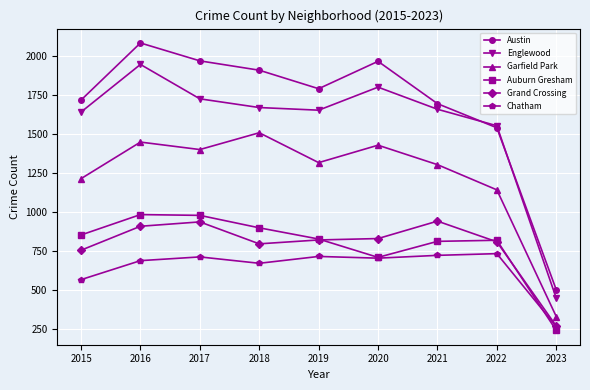

What is the value of the Auburn Gresham point at the 1st from the left?

852